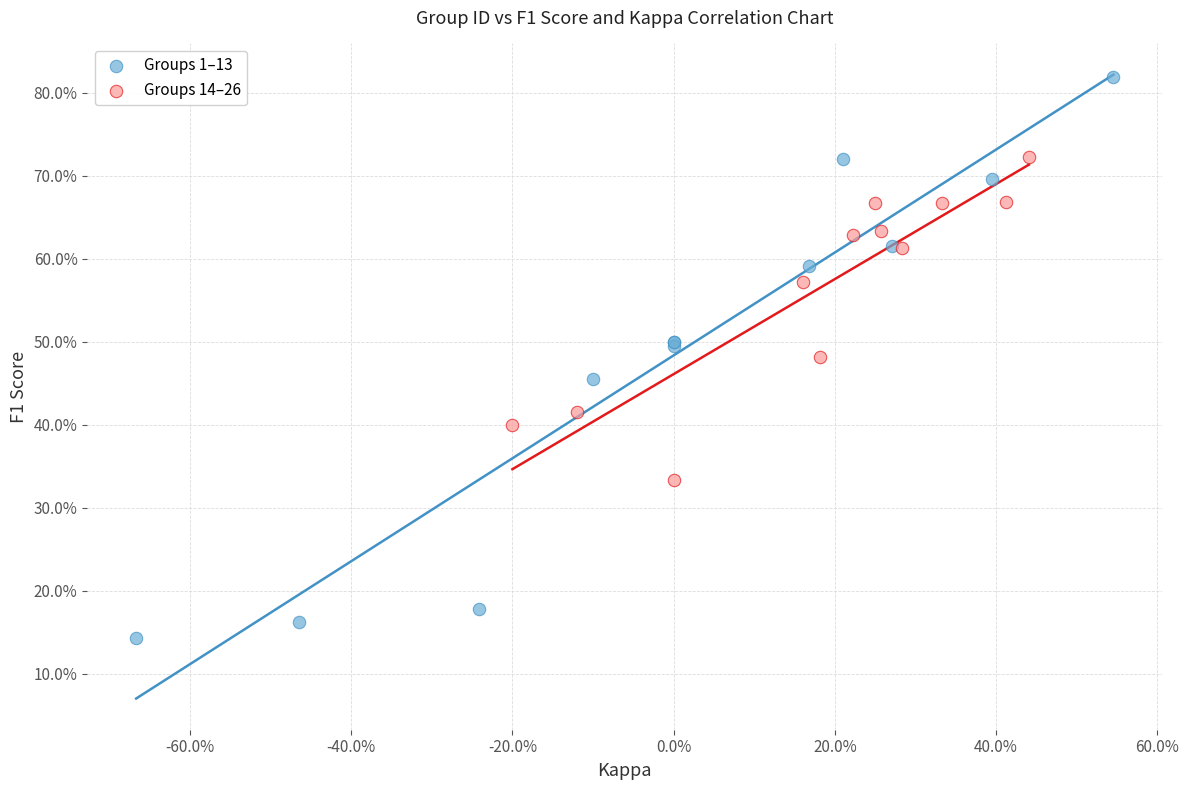

Which series reaches the minimum Y coordinate?

Groups 1–13